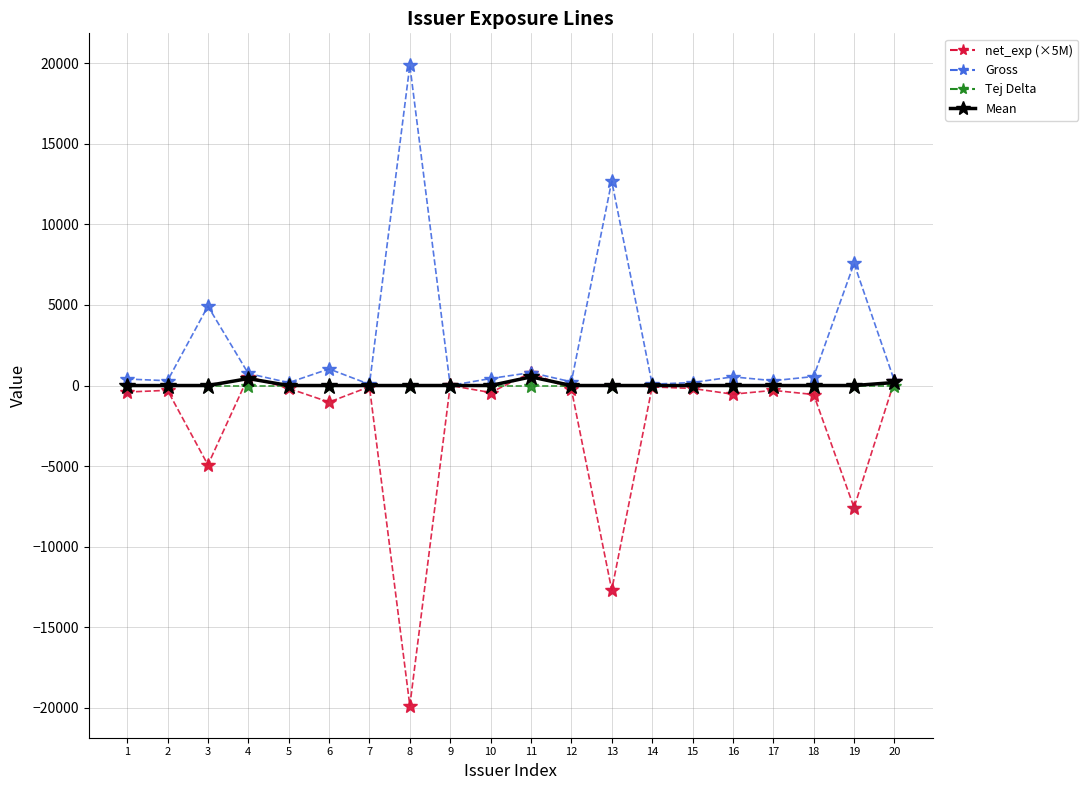

The value of Mean at 1 is -0.0. True or false?

True